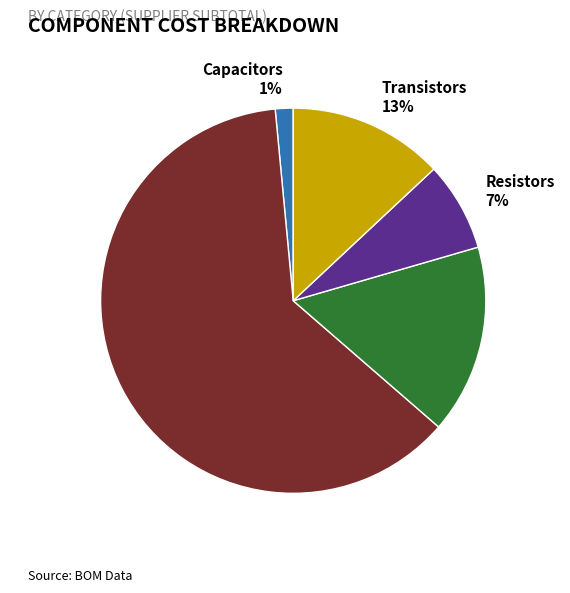

True or false: Transistors accounts for 13% of the total.

True